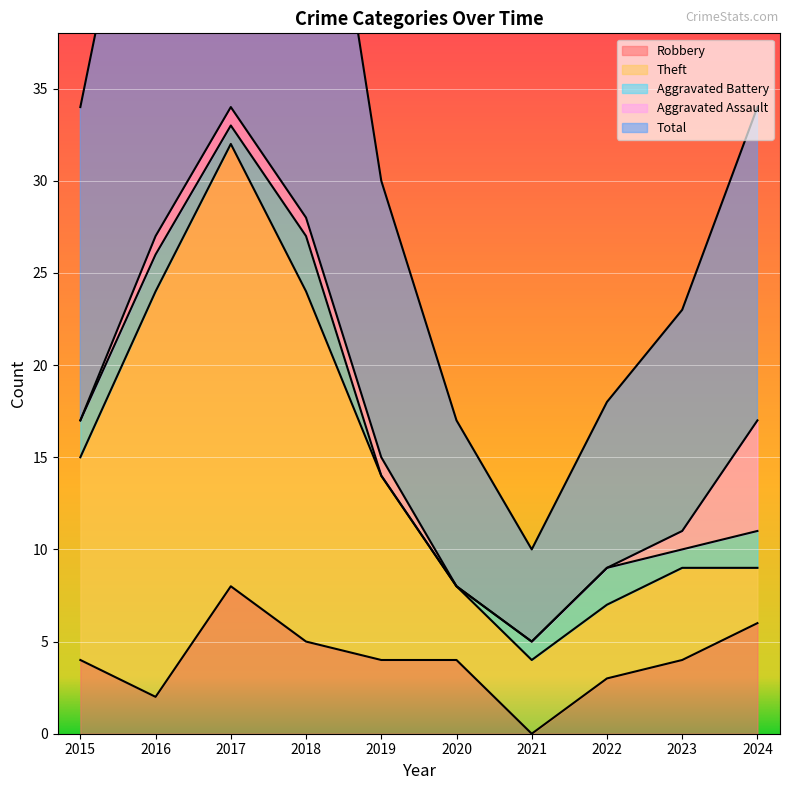

How many lines are shown in the chart?

5